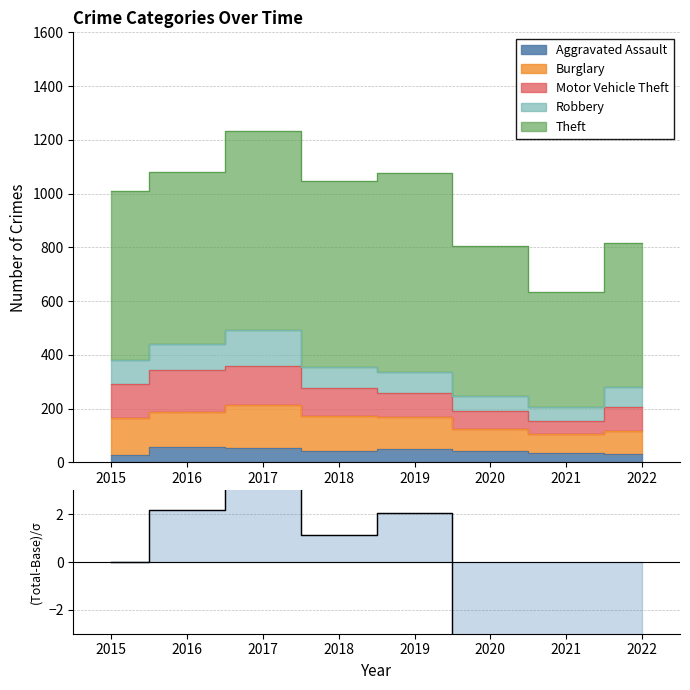

What is the minimum value shown in the chart?

-14.9